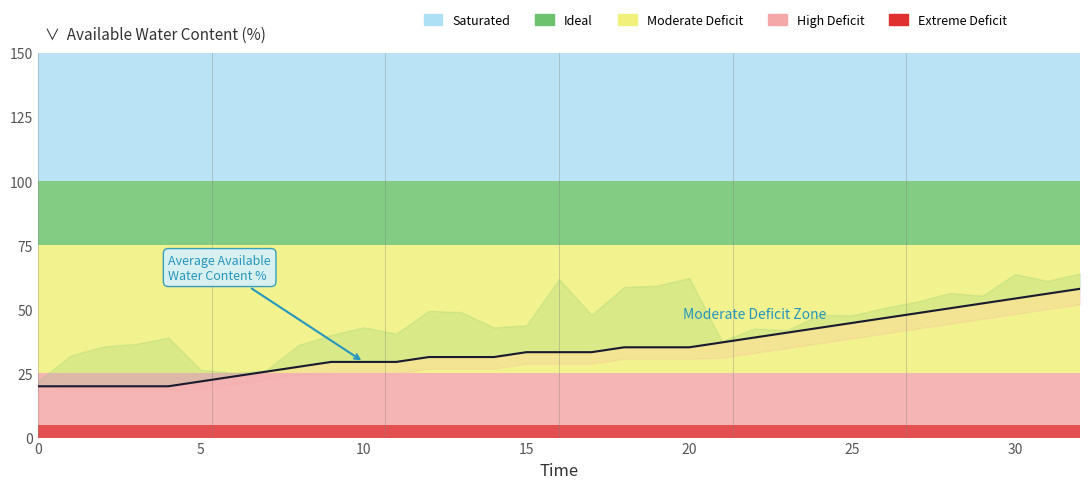

What is the maximum value shown in the chart?

58.0